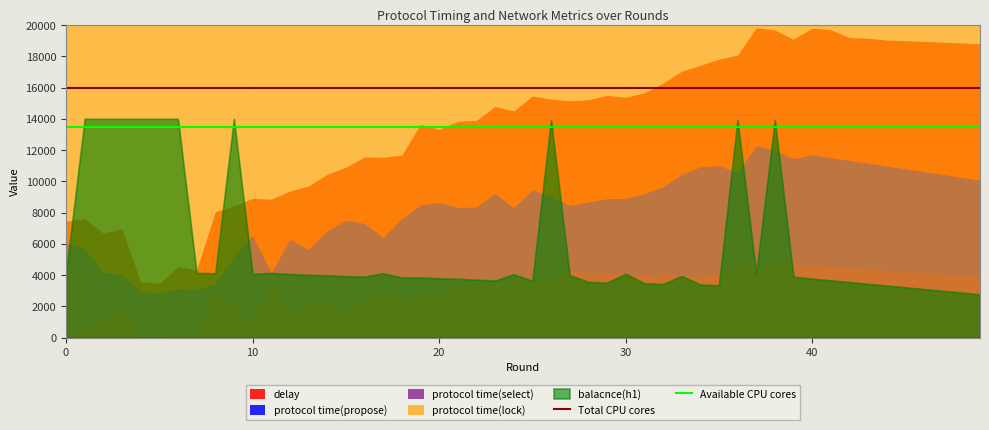

What is the total value across all series at 0?

29500